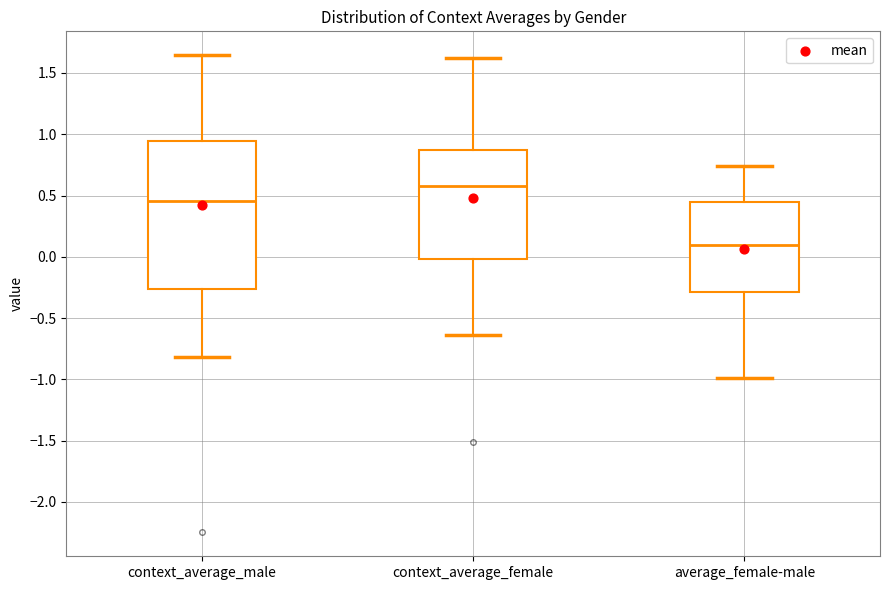

Where does the lower whisker of the box for context_average_male end on the y-axis? The values are not printed on the chart, so give them approximately, as read against the axis.

-0.80